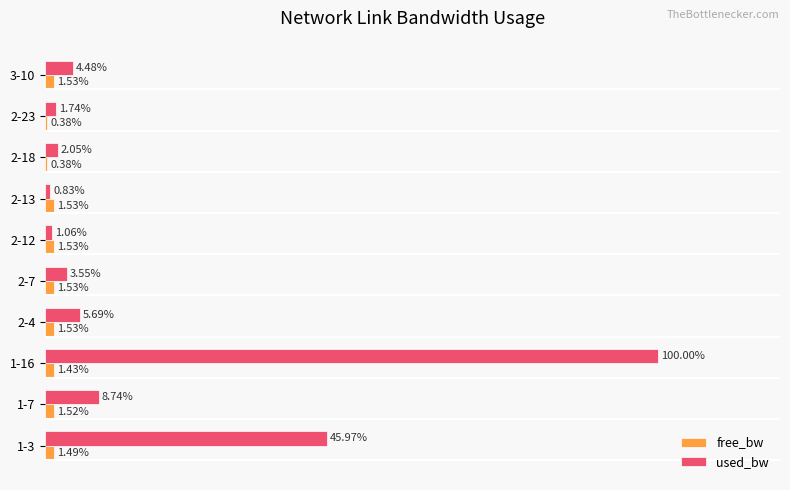

Which series has the largest range (max minus min)?

used_bw